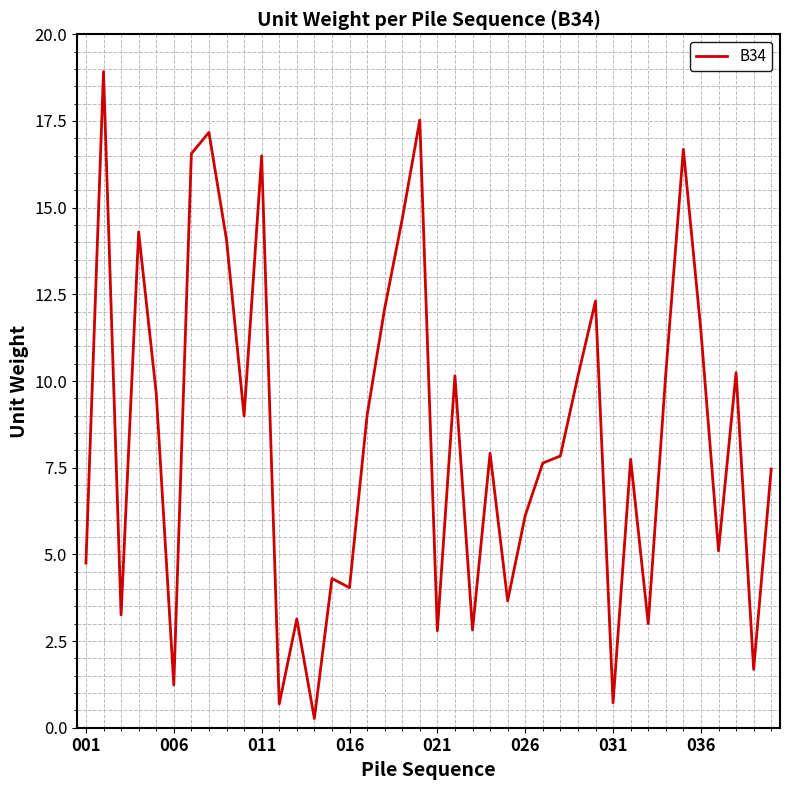

What is the maximum value shown in the chart?

18.9